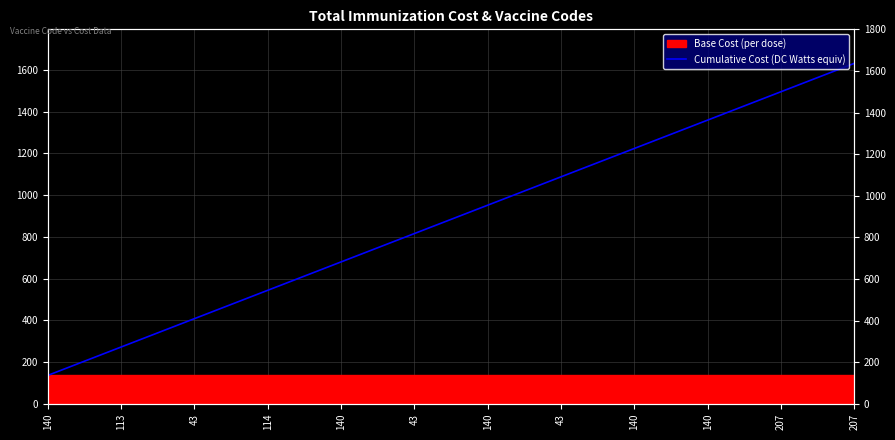

What is the smallest value displayed?

136